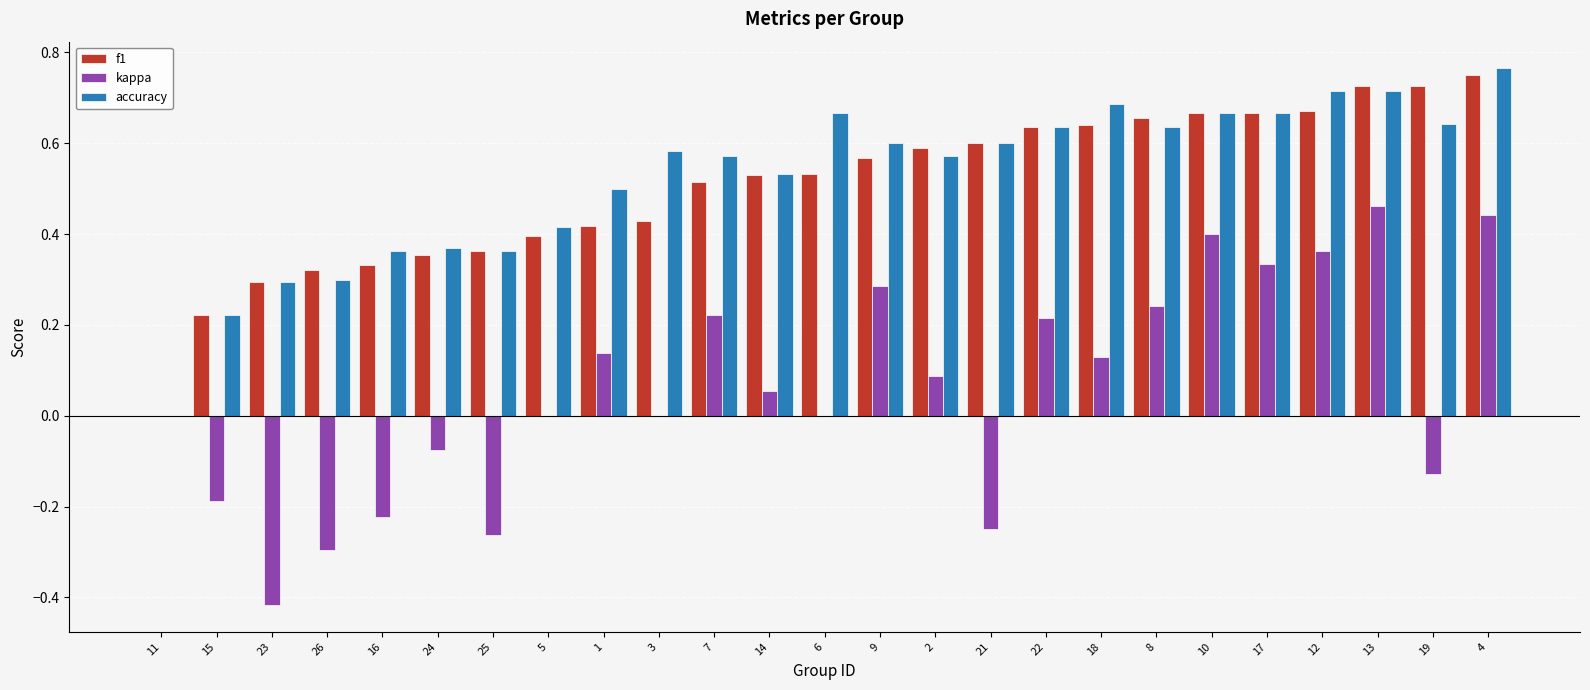

What is the sum of the f1 values at 21 and 22?

1.2